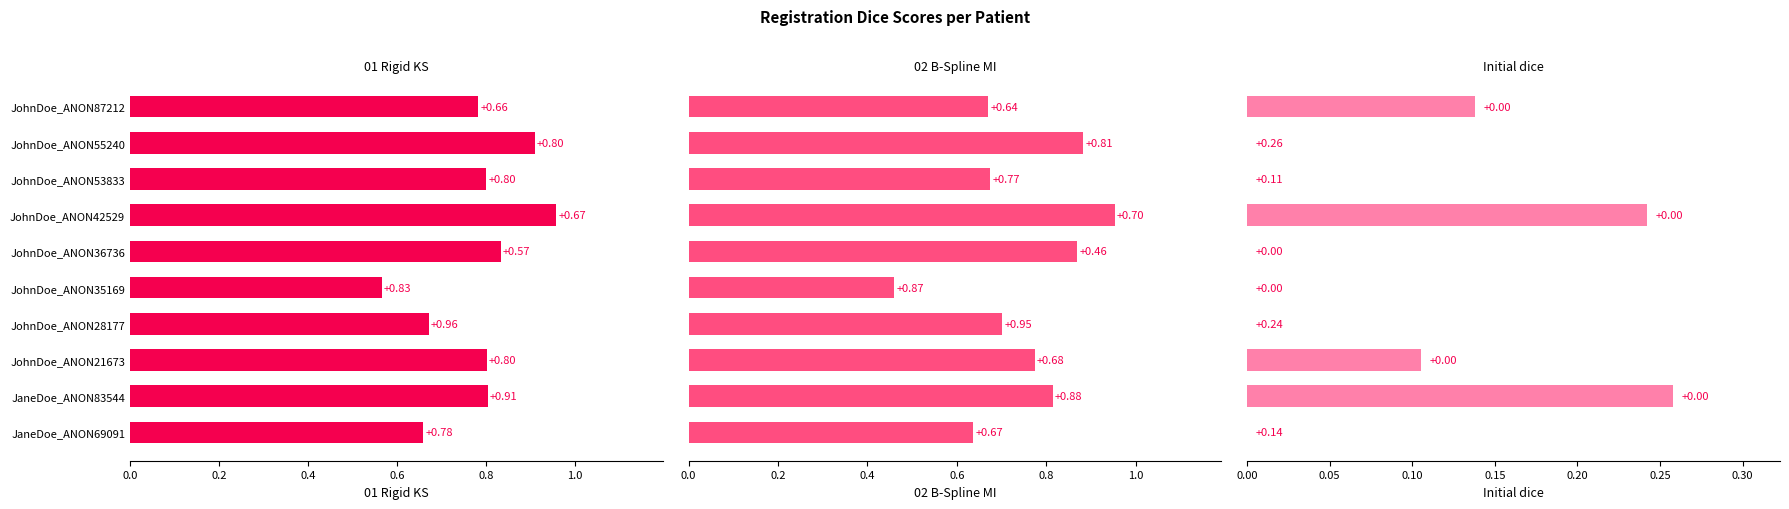

The value of Initial dice at JohnDoe_ANON87212 is 0.1. True or false?

True